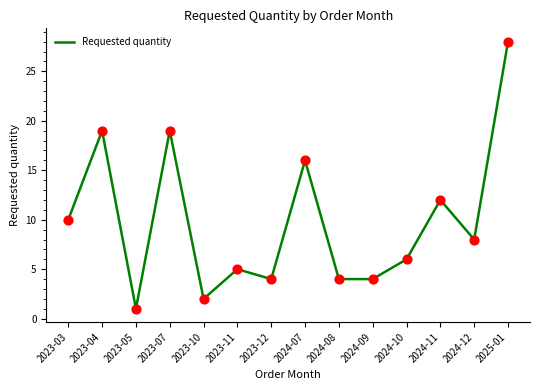

Approximately how many times larger is the value at 2024-09 compared to 2023-10?

2.0